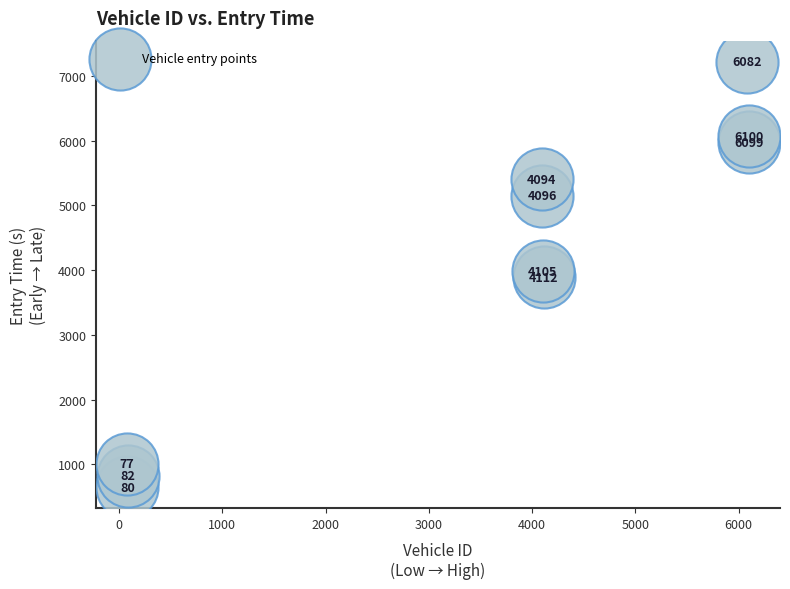

What Y value in the scatter plot is closest to 3933?

3887.9